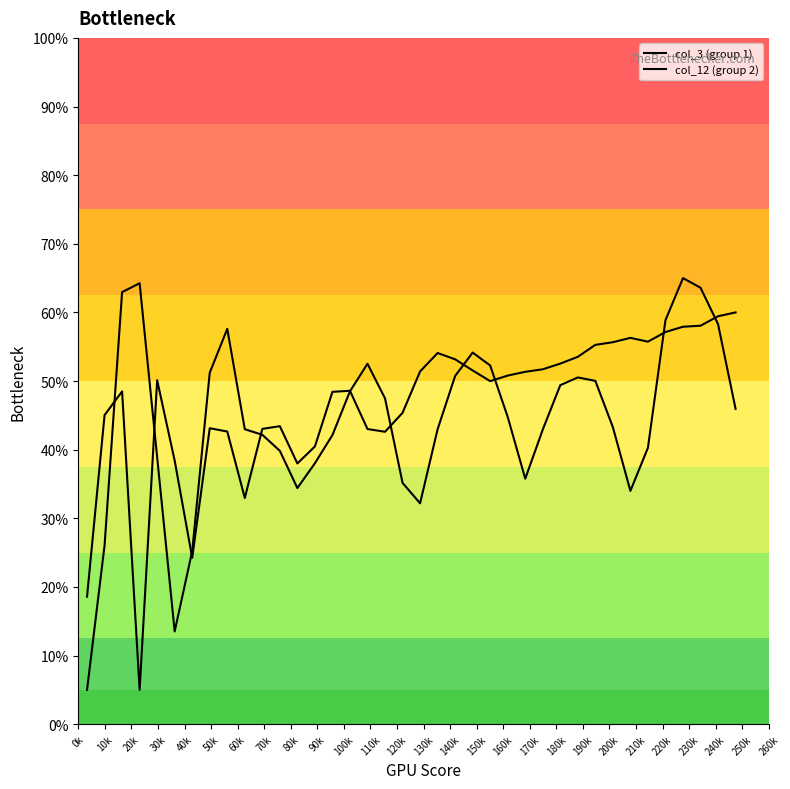

Does the chart display data point markers on the line(s)?

No